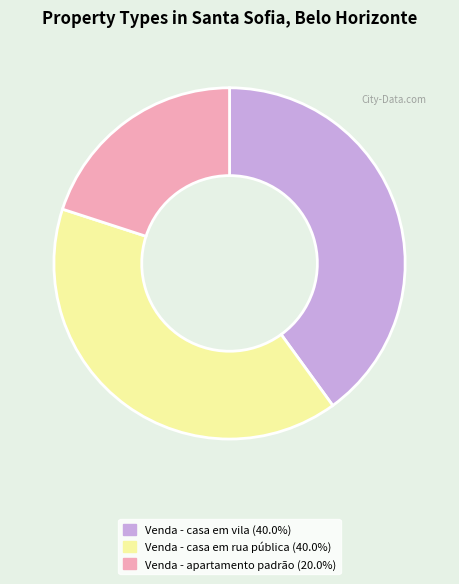

Is there any slice that represents more than half of the pie?

No